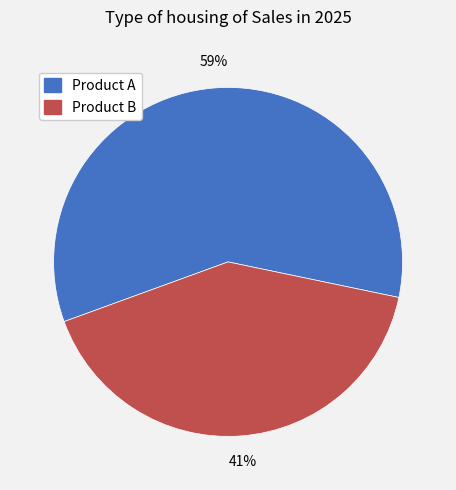

Is there a majority slice in this chart?

Yes